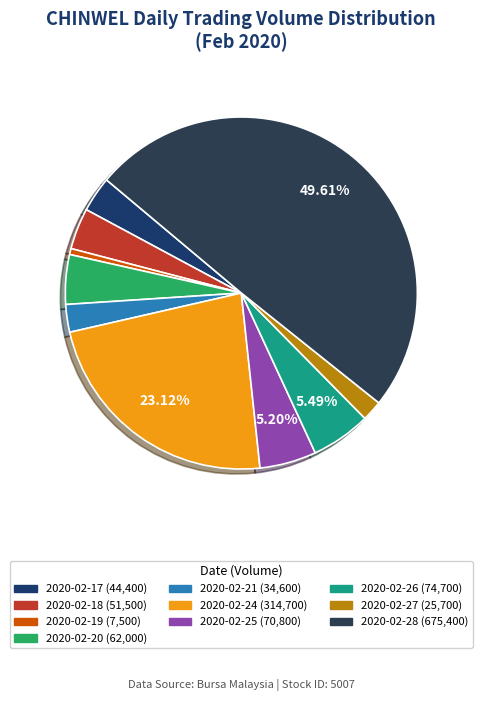

Which category has the biggest portion of the pie?

2020-02-28